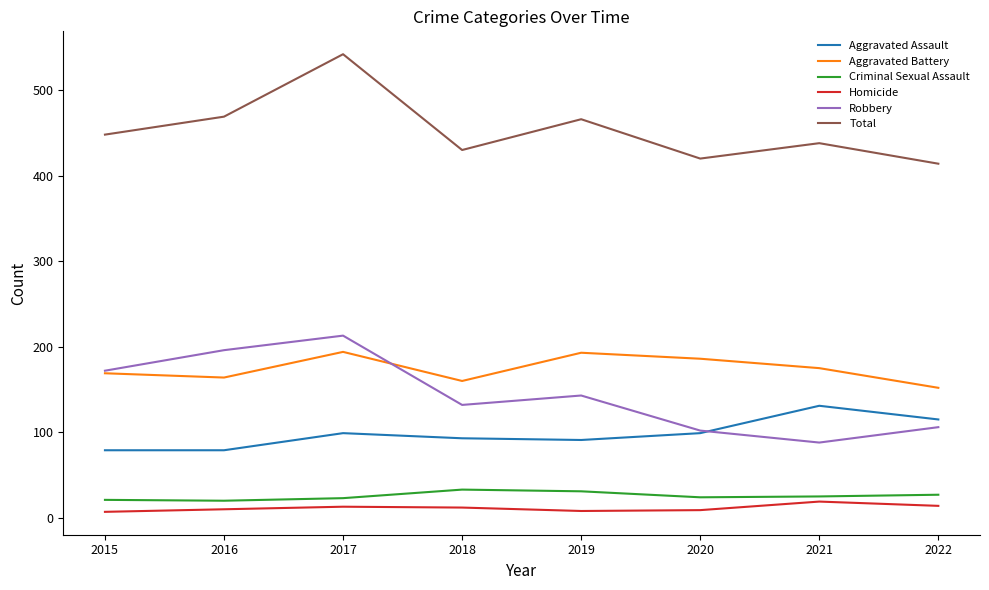

Does the chart have visible grid lines?

No